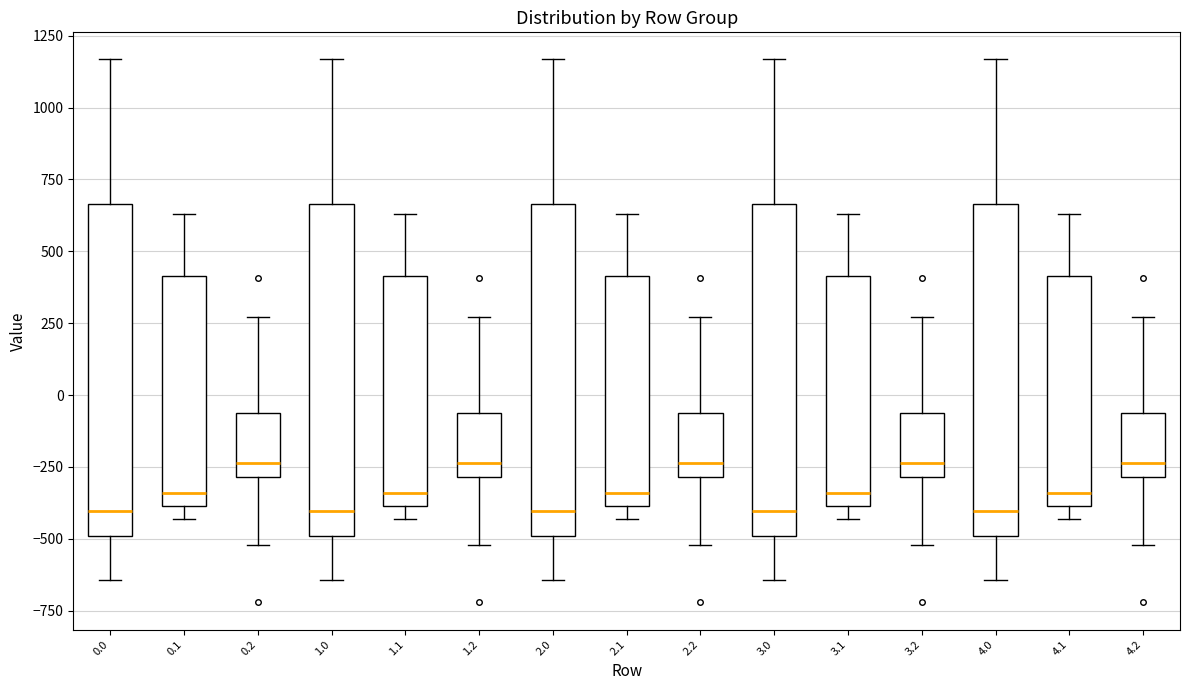

Reading left to right, transcribe this box plot: for each box, give where its median line is, the range the box spans, and where its two whiskers end, as read against the y-axis. The values are not printed on the chart, so give them approximately, as read against the axis.

0.0: median -400, box -500 to 650, whiskers -650 to 1150
0.1: median -350, box -400 to 400, whiskers -450 to 650
0.2: median -250, box -300 to -50, whiskers -500 to 250
1.0: median -400, box -500 to 650, whiskers -650 to 1150
1.1: median -350, box -400 to 400, whiskers -450 to 650
1.2: median -250, box -300 to -50, whiskers -500 to 250
2.0: median -400, box -500 to 650, whiskers -650 to 1150
2.1: median -350, box -400 to 400, whiskers -450 to 650
2.2: median -250, box -300 to -50, whiskers -500 to 250
3.0: median -400, box -500 to 650, whiskers -650 to 1150
3.1: median -350, box -400 to 400, whiskers -450 to 650
3.2: median -250, box -300 to -50, whiskers -500 to 250
4.0: median -400, box -500 to 650, whiskers -650 to 1150
4.1: median -350, box -400 to 400, whiskers -450 to 650
4.2: median -250, box -300 to -50, whiskers -500 to 250